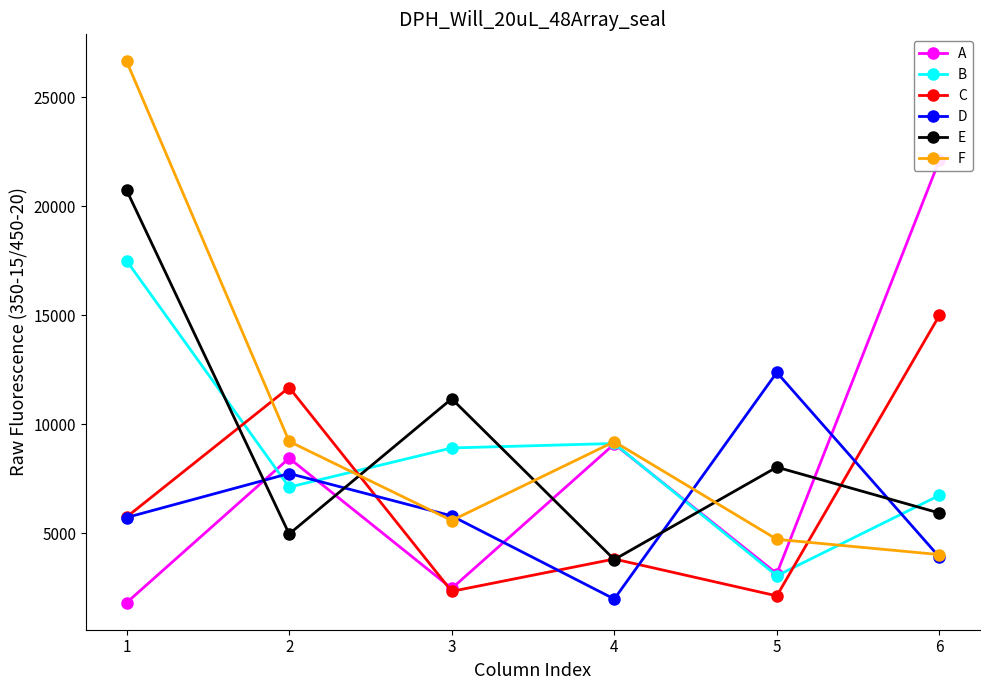

Where do D and E first cross each other?

1 and 2